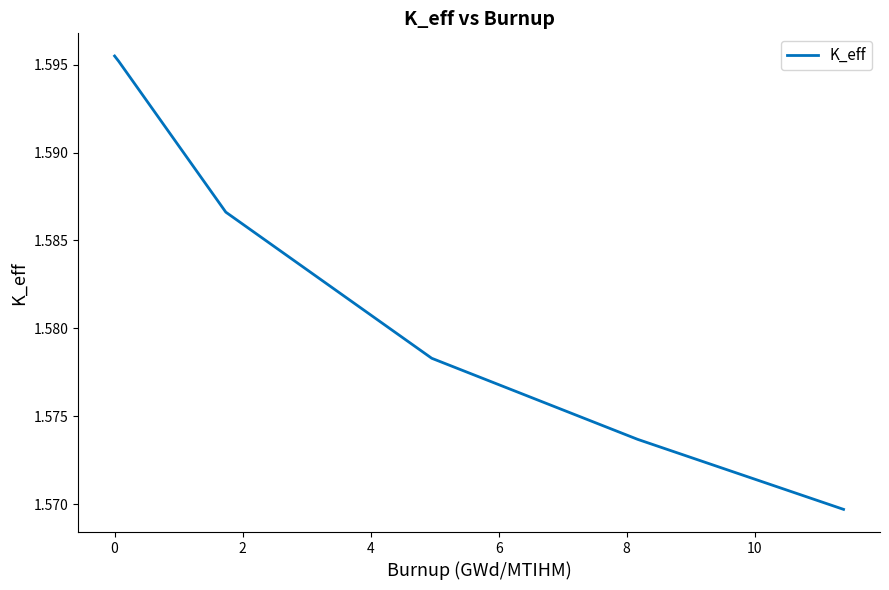

What is the sum of all values?

9.5